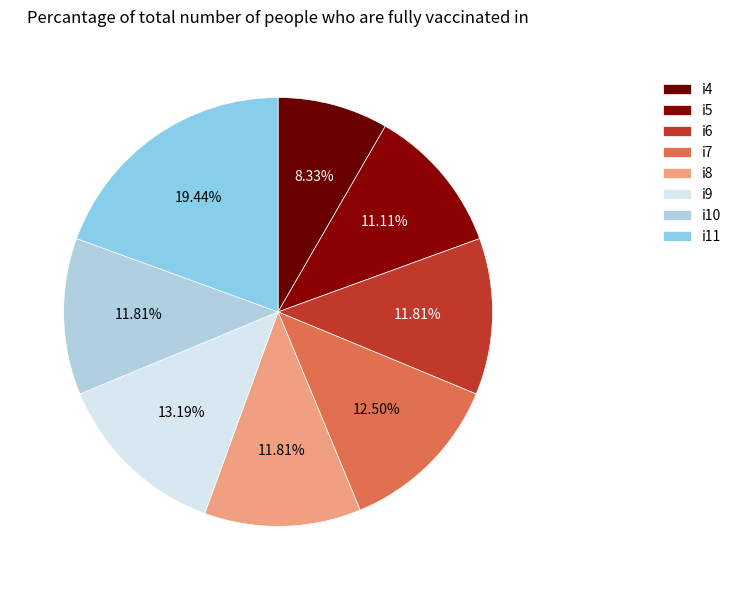

To the nearest percent, what percentage of the pie is i11?

19%